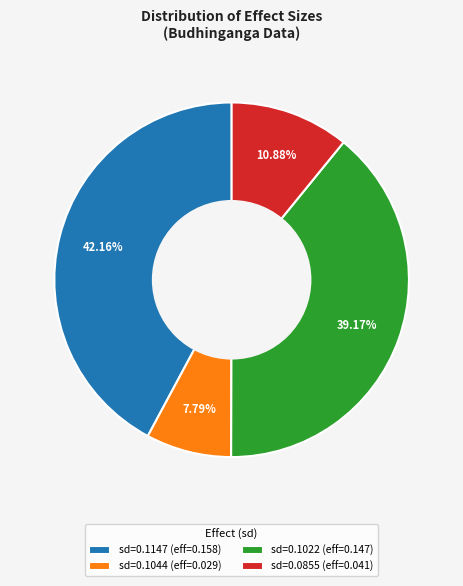

Between sd=0.0855 (eff=0.041) and sd=0.1147 (eff=0.158), which is larger?

sd=0.1147 (eff=0.158)